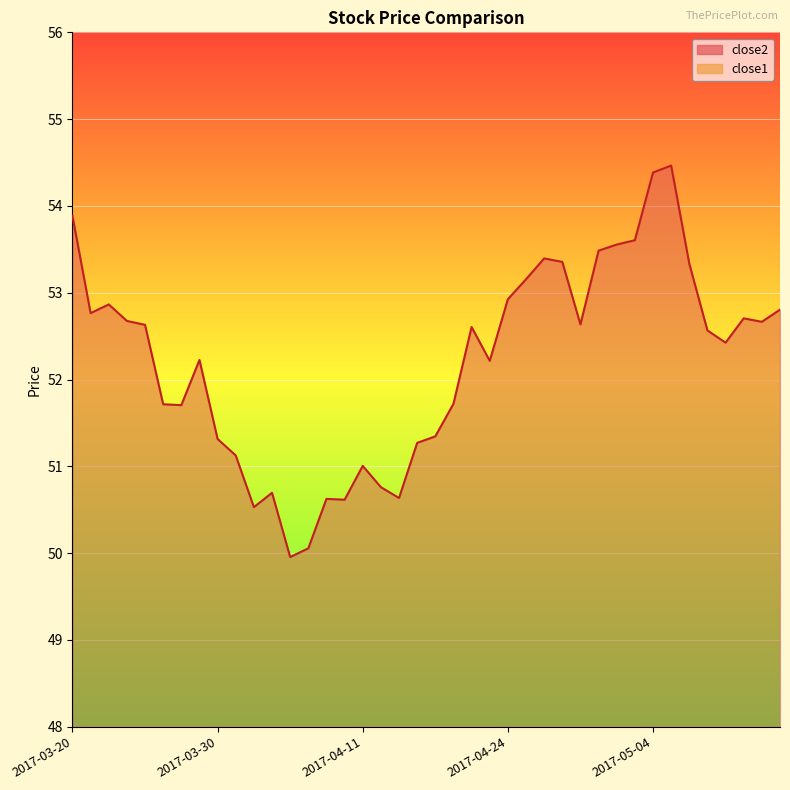

Which series has the largest range (max minus min)?

close2